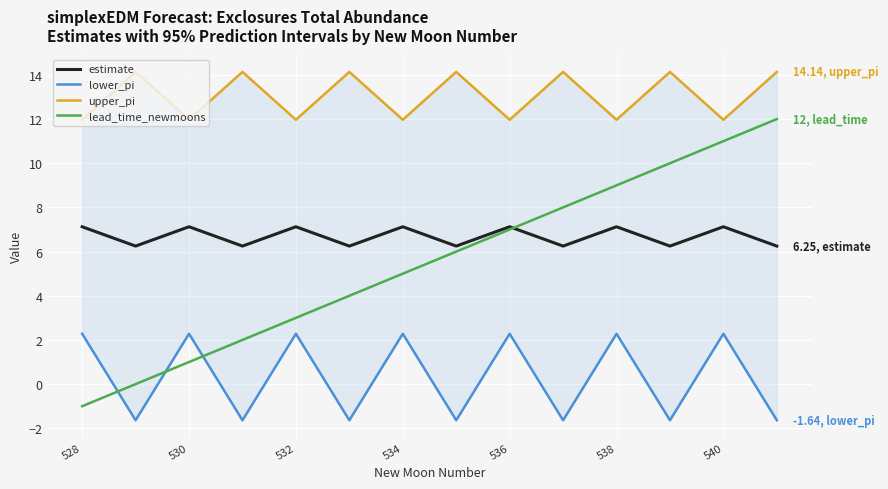

Is the value of lead_time_newmoons at 534 greater than the value of estimate at 536?

No